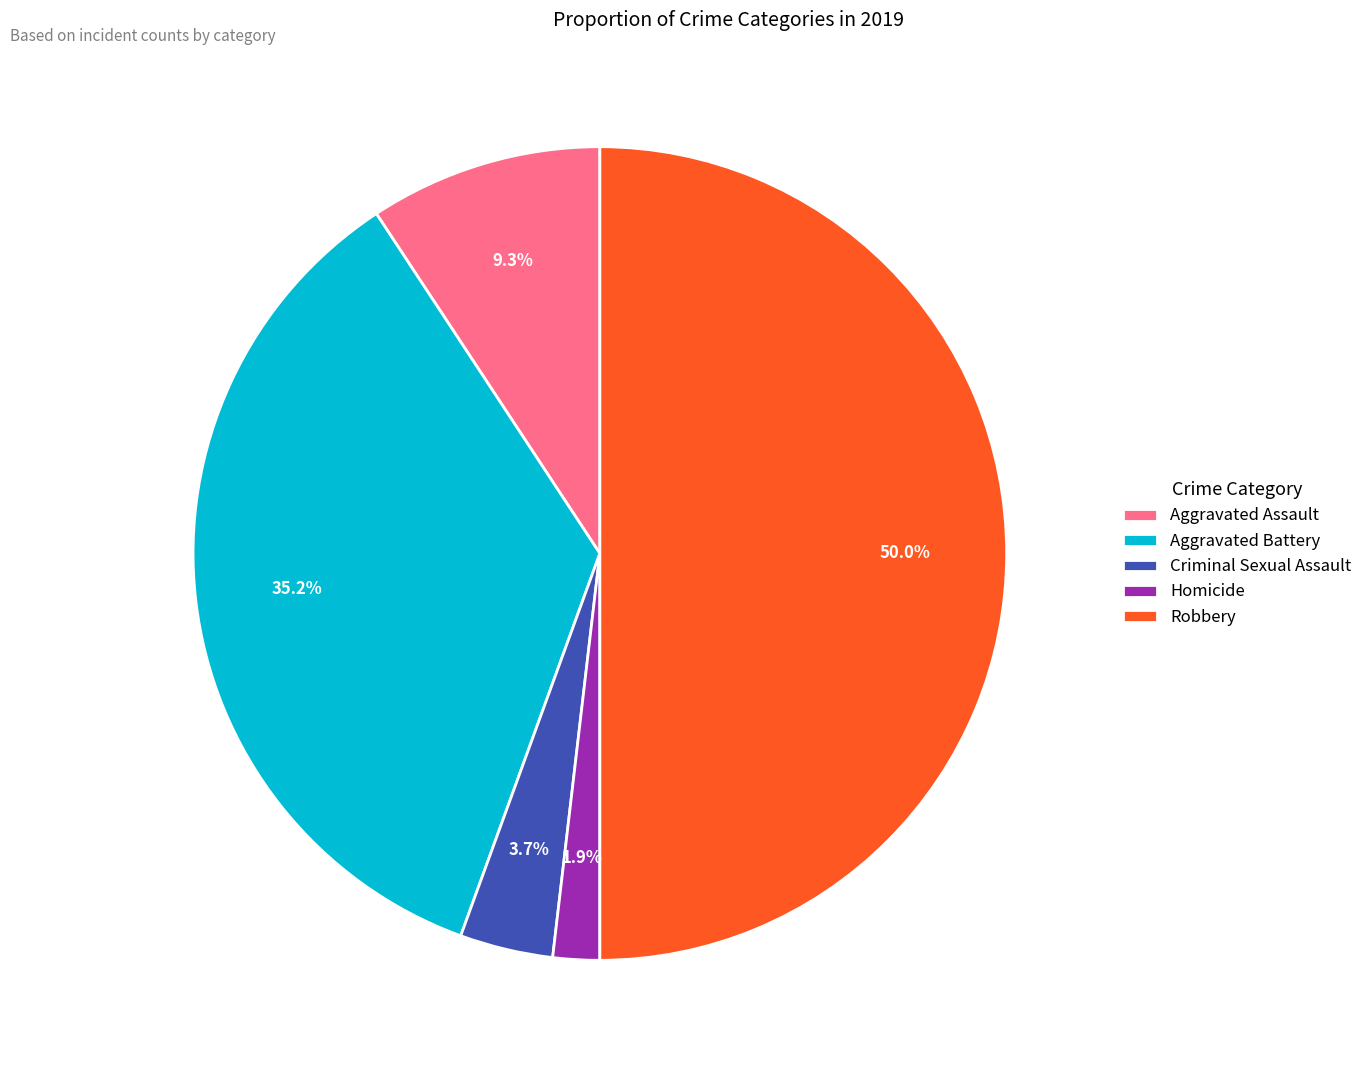

Is the sum of Aggravated Assault and Homicide greater than half?

No